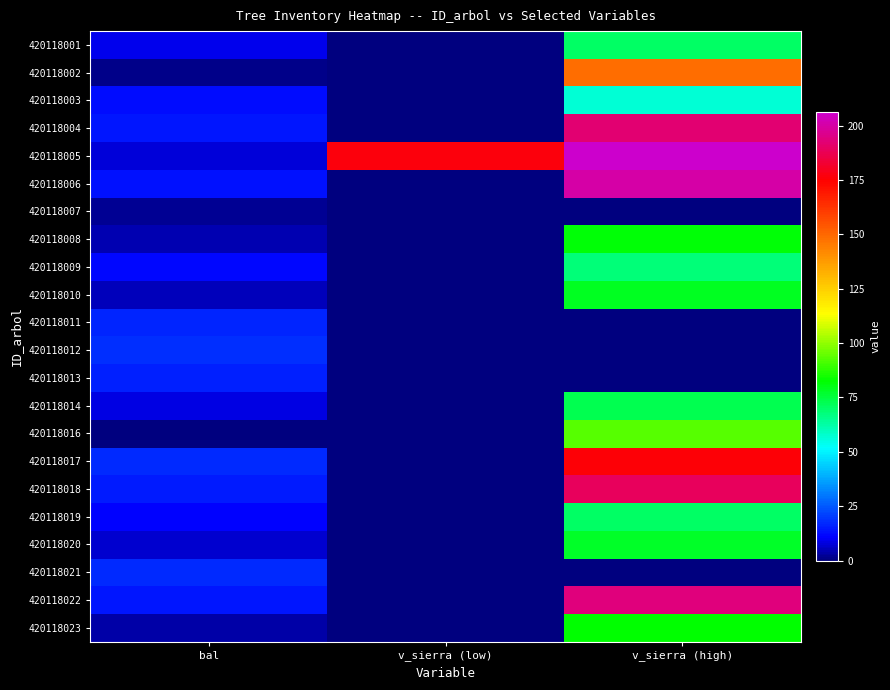

How many series are shown in this chart?

22